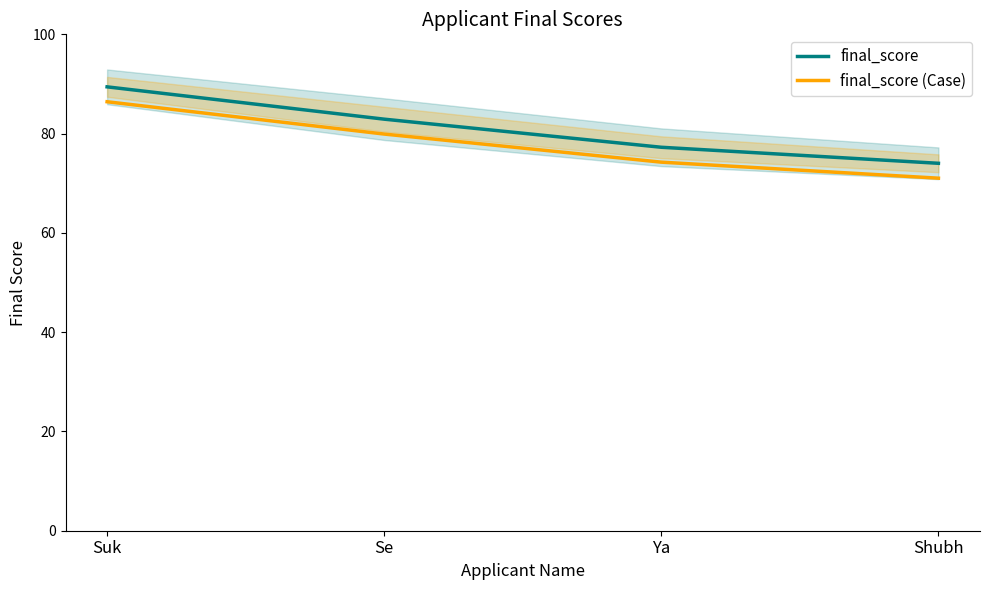

True or false: final_score and final_score (Case) cross at least once.

False